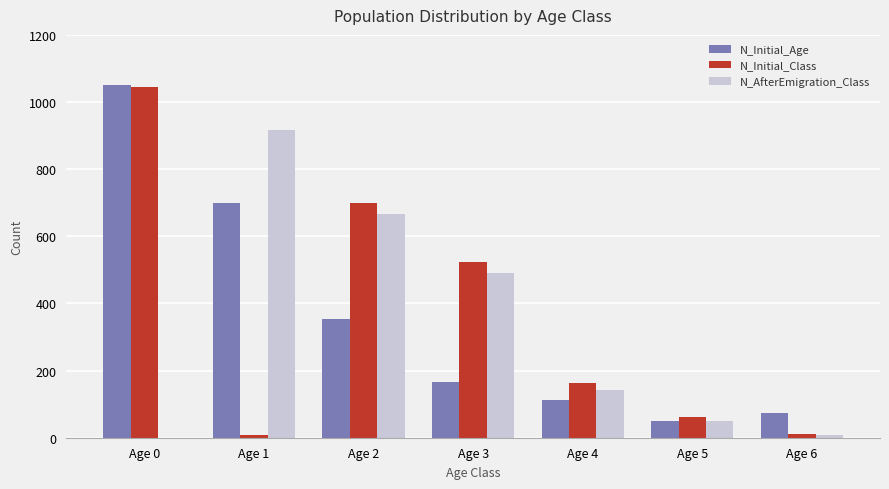

The N_AfterEmigration_Class series shows 142 at Age 4. True or false?

True